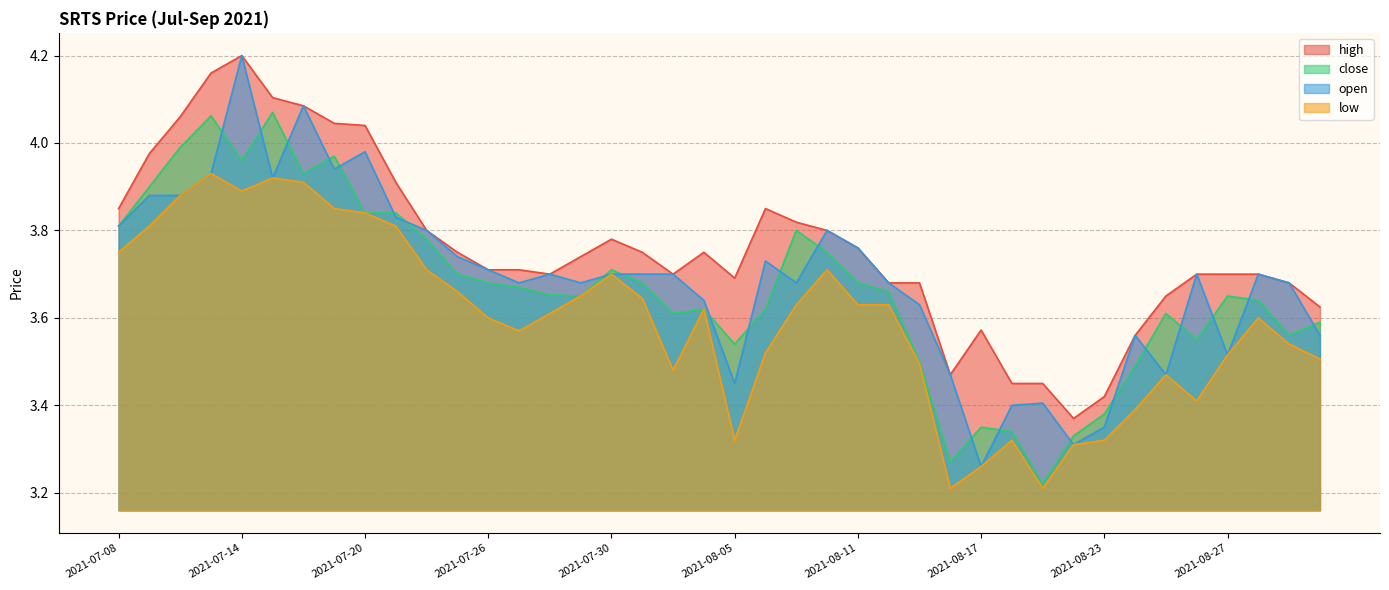

What position from the right is 2021-08-11?

16